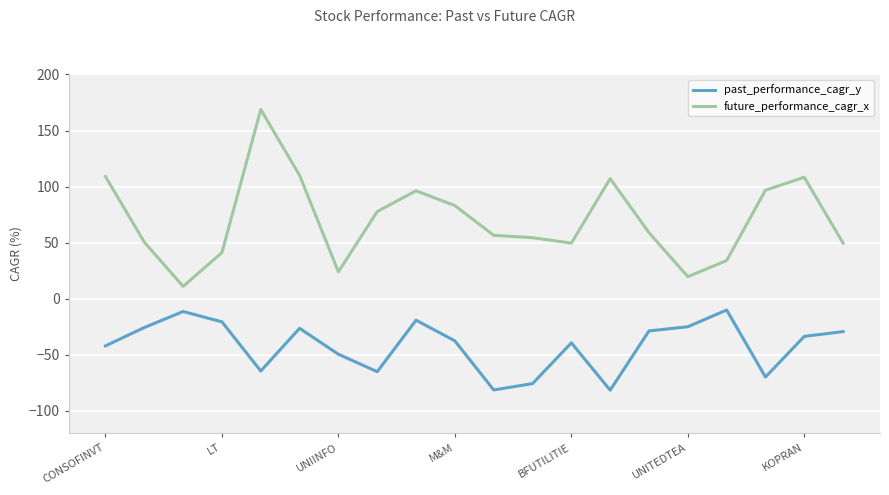

List the series in order of their overall mean, highest first.

future_performance_cagr_x, past_performance_cagr_y